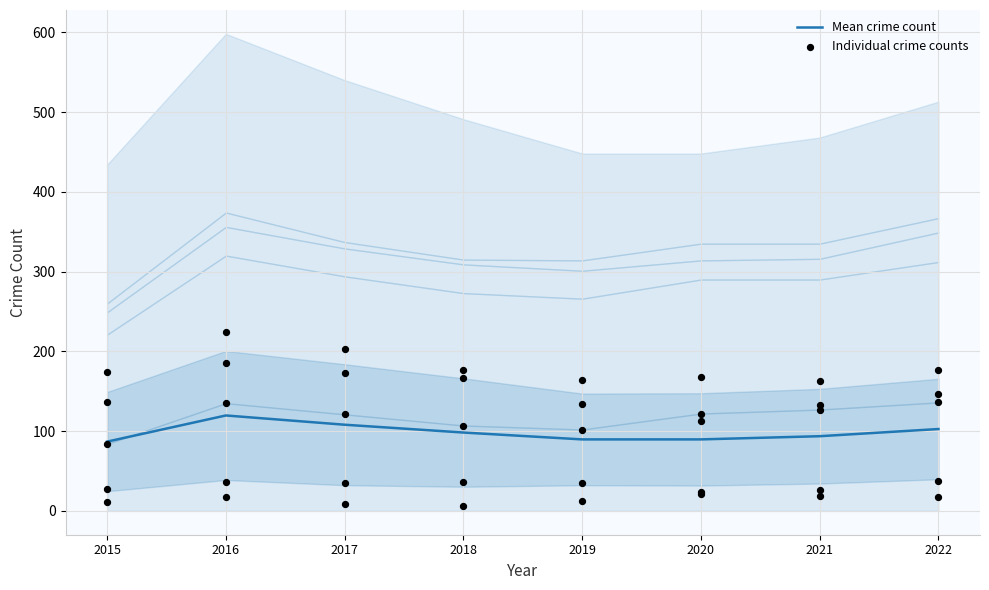

Between 2022 and 2018, which is larger?

2022